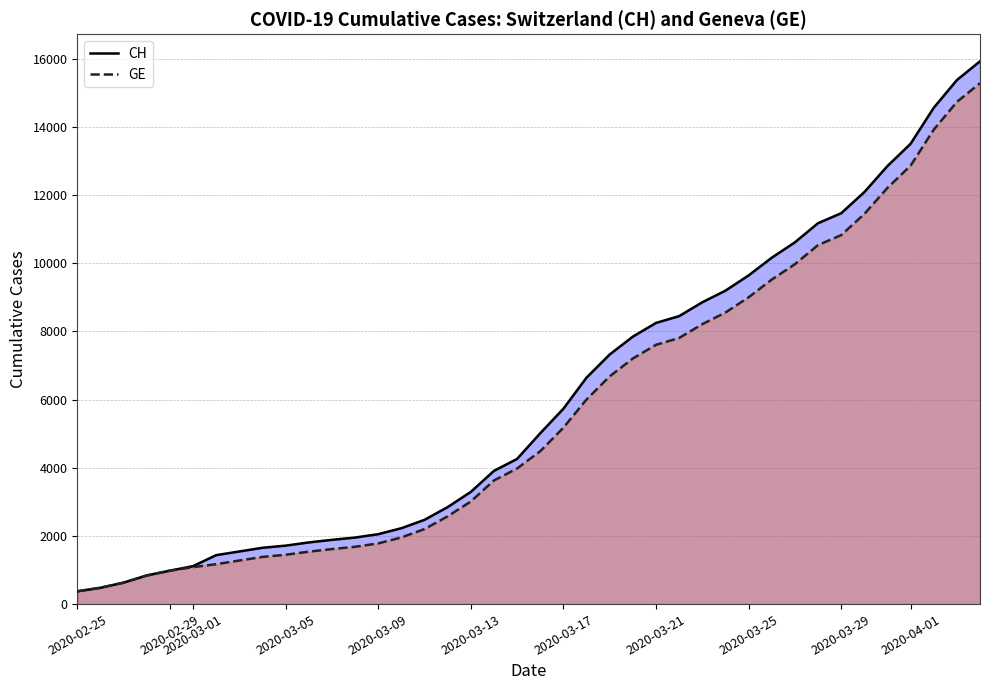

What are all the series names shown in the legend?

CH, GE